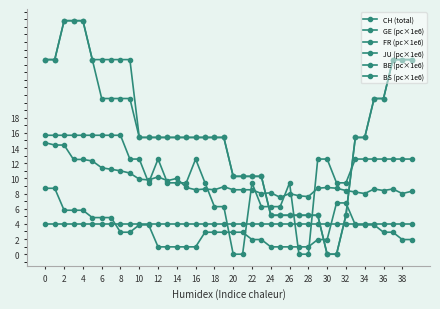

At how many categories does at least one series exceed 10?

33